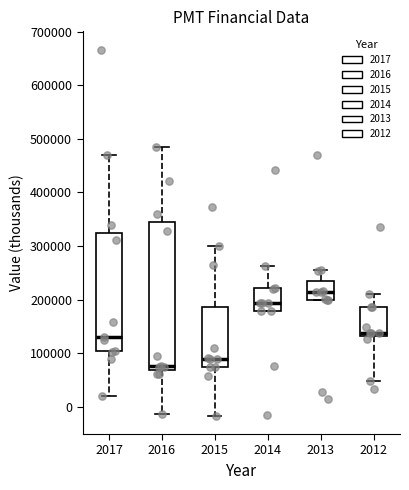

Which box's median line is the lowest?

2016